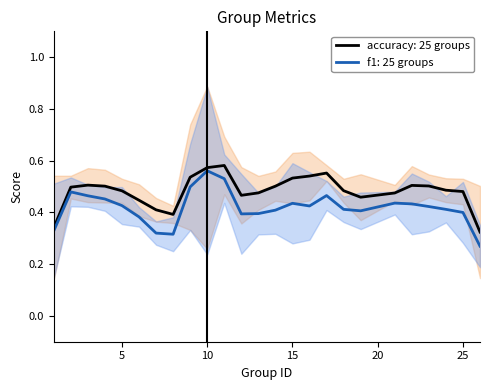

Which series has the largest range (max minus min)?

f1